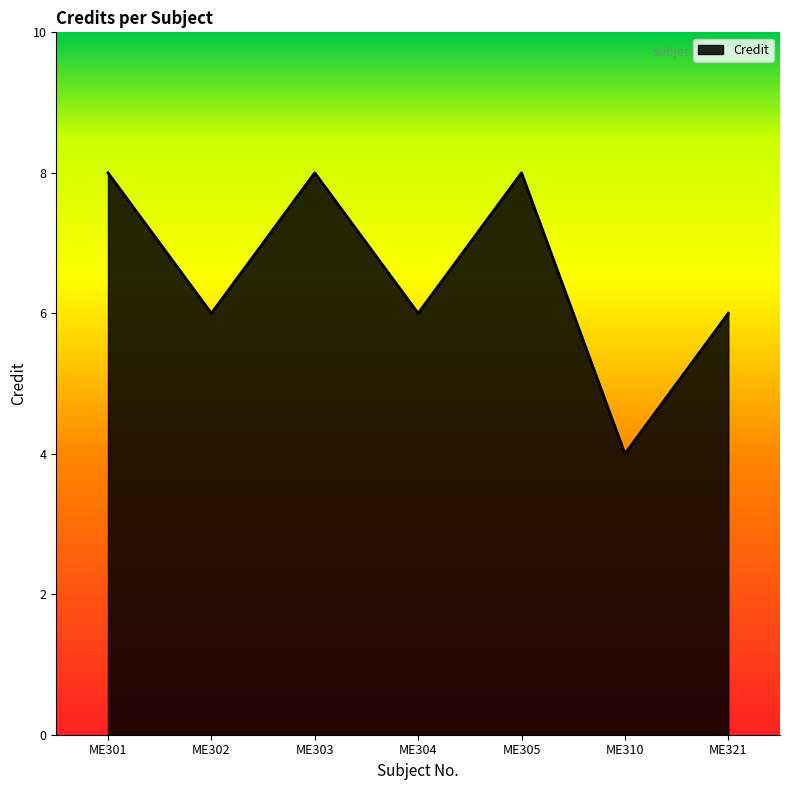

How many lines are shown in the chart?

1